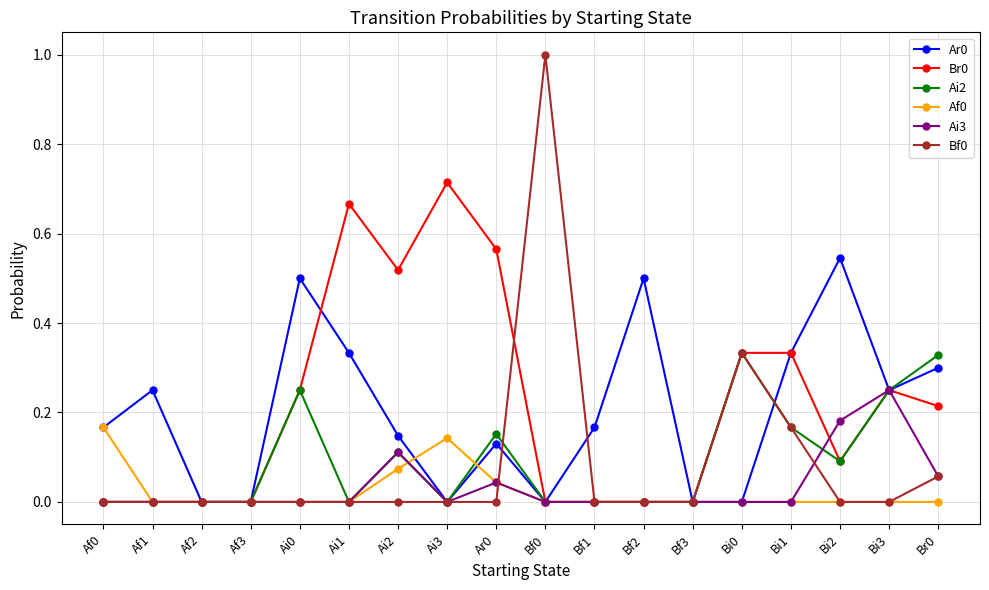

True or false: Ar0 has more than 2 interior local peaks.

True